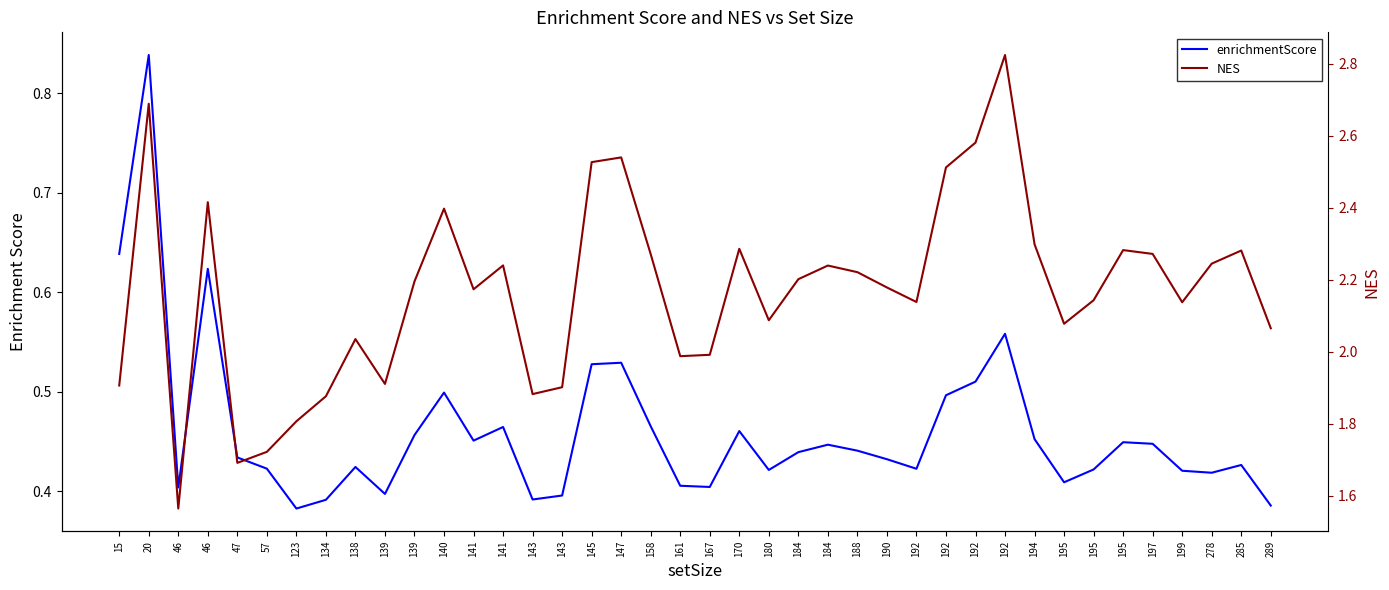

Reading right to left, transcribe all the data shown in this chart.

enrichmentScore: 0.4	0.4	0.4	0.4	0.4	0.4	0.4	0.4	0.5	0.6	0.5	0.5	0.4	0.4	0.4	0.4	0.4	0.4	0.5	0.4	0.4	0.5	0.5	0.5	0.4	0.4	0.5	0.5	0.5	0.5	0.4	0.4	0.4	0.4	0.4	0.4	0.6	0.4	0.8	0.6
NES: 2.1	2.3	2.2	2.1	2.3	2.3	2.1	2.1	2.3	2.8	2.6	2.5	2.1	2.2	2.2	2.2	2.2	2.1	2.3	2.0	2.0	2.3	2.5	2.5	1.9	1.9	2.2	2.2	2.4	2.2	1.9	2.0	1.9	1.8	1.7	1.7	2.4	1.6	2.7	1.9